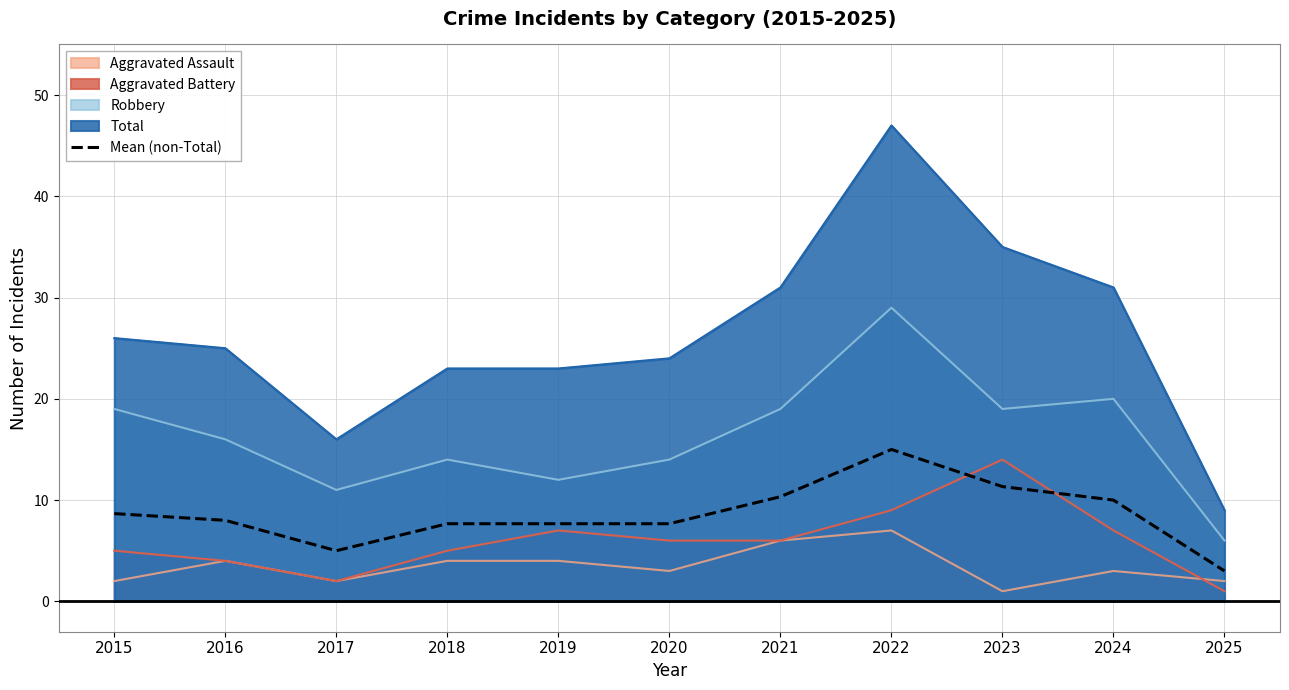

True or false: the data shows 7.7 at 2019.

True